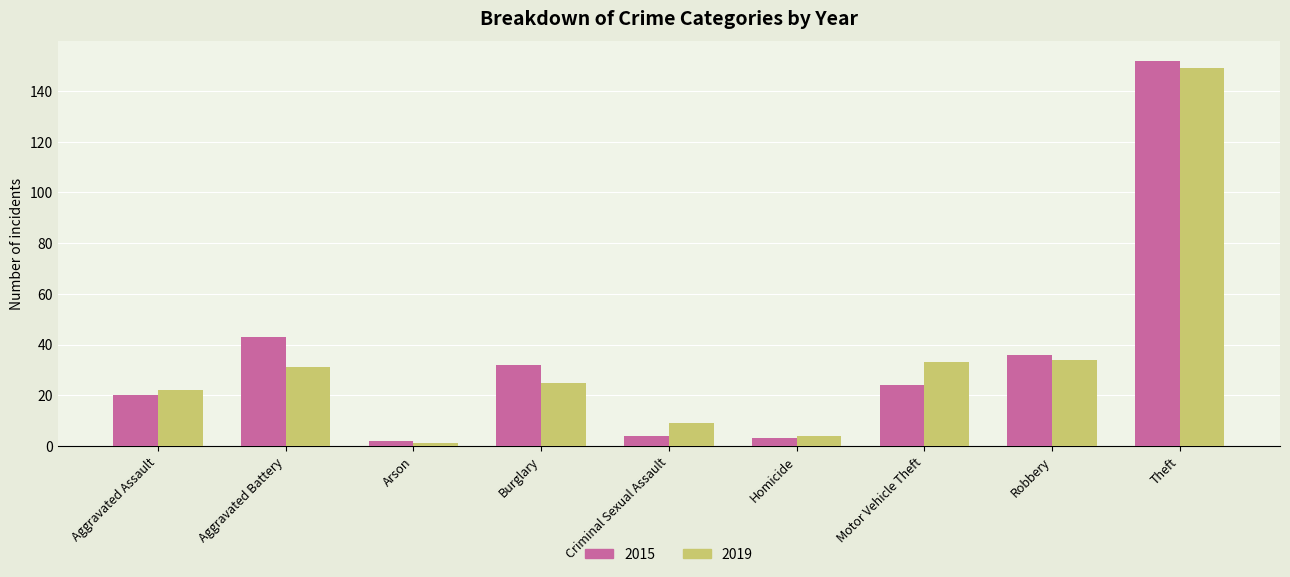

True or false: 2019 has a value of 34 at Robbery.

True